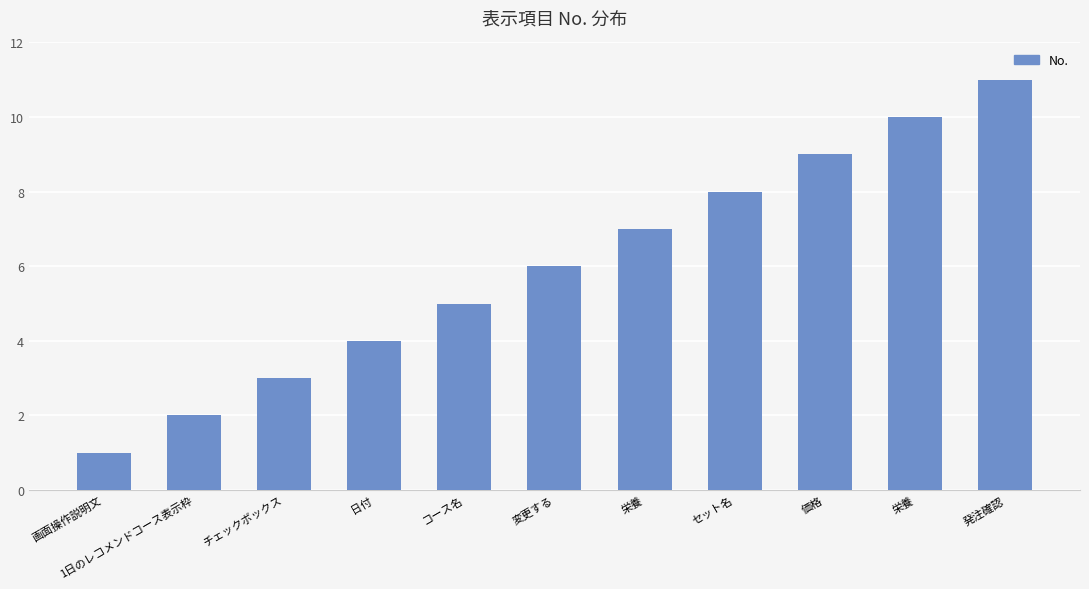

How many bars are there in total?

11